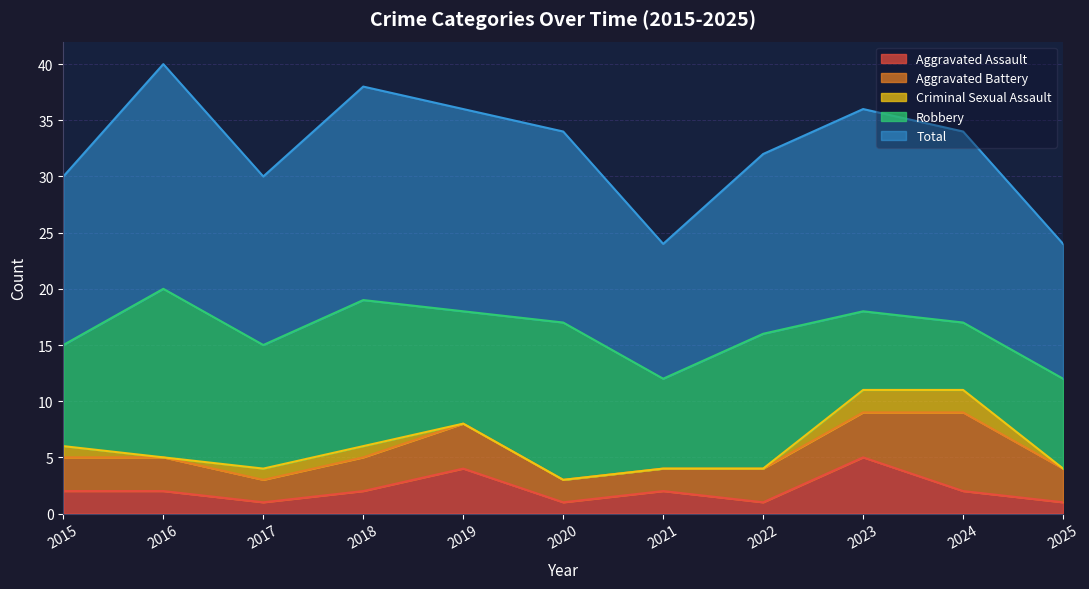

The value of Aggravated Battery at 2021 is 3. True or false?

False